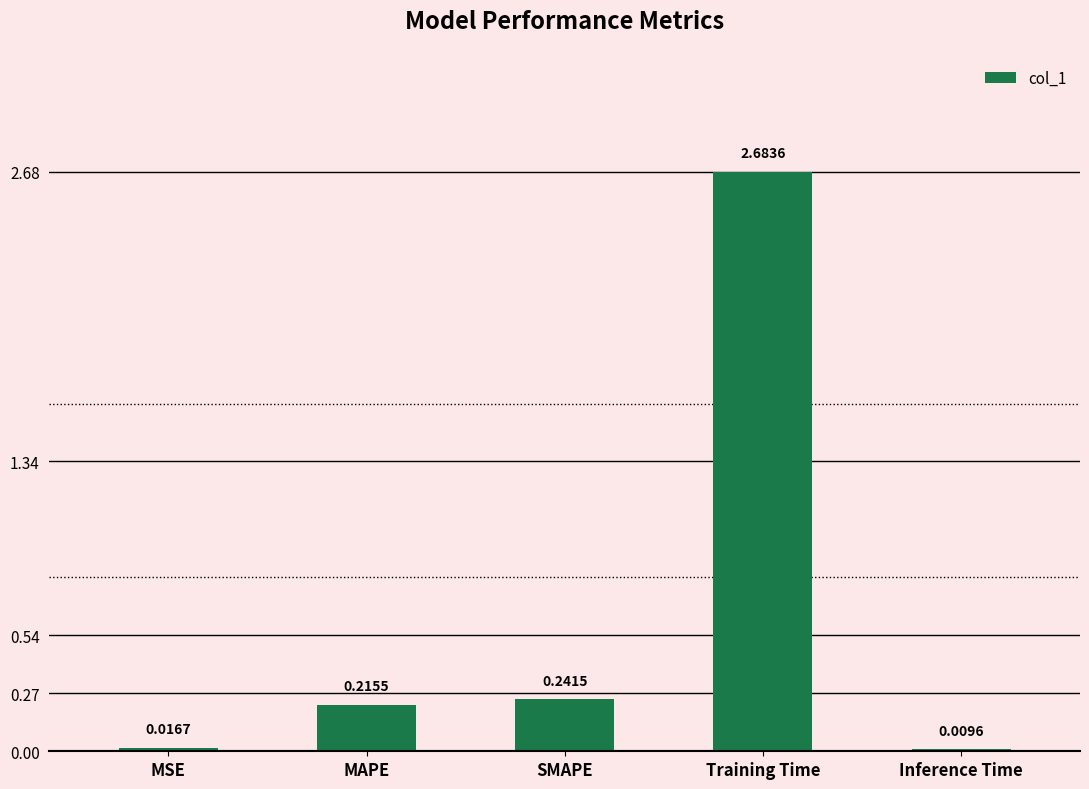

The value at MAPE is 0.1. True or false?

False